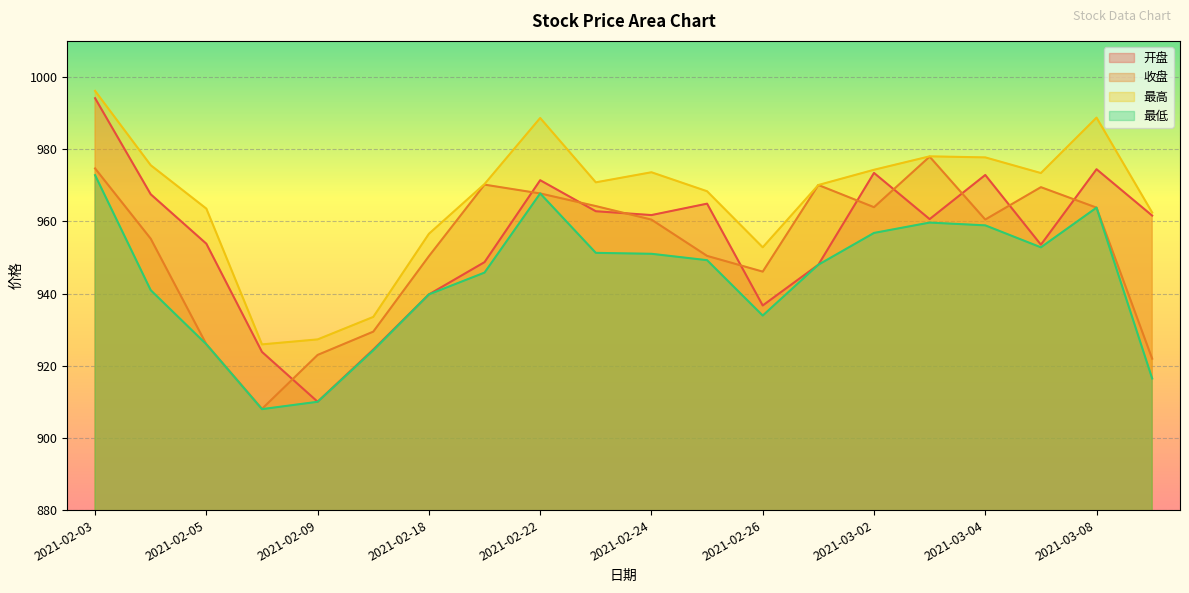

Reading left to right, list all the values displayed in this chart.

开盘: 994.1	967.5	953.8	923.8	910.0	924.5	939.8	948.7	971.4	962.8	961.7	964.9	936.7	948.0	973.4	960.6	972.9	953.5	974.4	961.6
收盘: 974.7	955.2	925.9	908.0	923.0	929.4	950.4	970.2	967.7	964.2	960.5	950.4	946.1	970.1	963.9	977.9	960.5	969.5	963.8	922.0
最高: 996.1	975.5	963.5	925.9	927.3	933.5	956.5	970.3	988.6	970.8	973.6	968.3	952.8	970.1	974.3	978.0	977.7	973.4	988.7	962.5
最低: 972.8	940.9	925.9	908.0	910.0	924.3	939.8	945.8	967.7	951.3	951.0	949.2	933.9	948.0	956.8	959.7	958.9	952.8	963.8	916.5